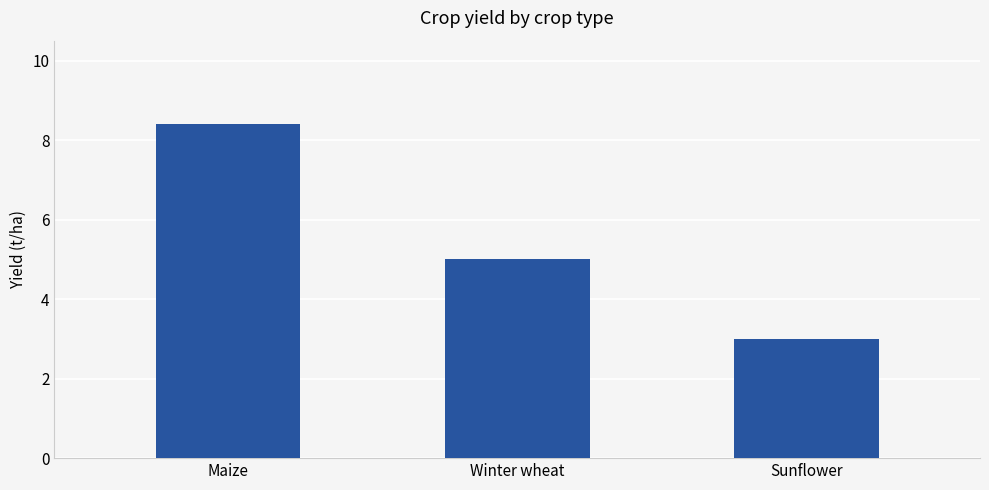

Is it true that the value at Winter wheat is 5.0?

True